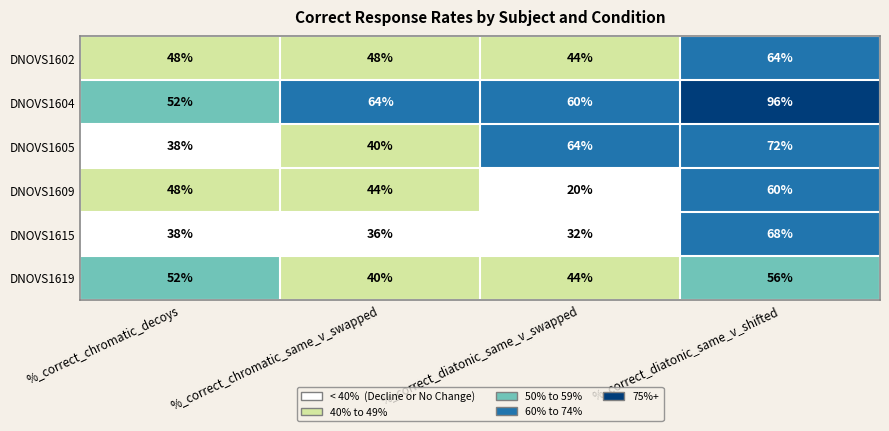

Reading right to left, transcribe all the data shown in this chart.

DNOVS1602: 64	44	48	48
DNOVS1604: 96	60	64	52
DNOVS1605: 72	64	40	38
DNOVS1609: 60	20	44	48
DNOVS1615: 68	32	36	38
DNOVS1619: 56	44	40	52